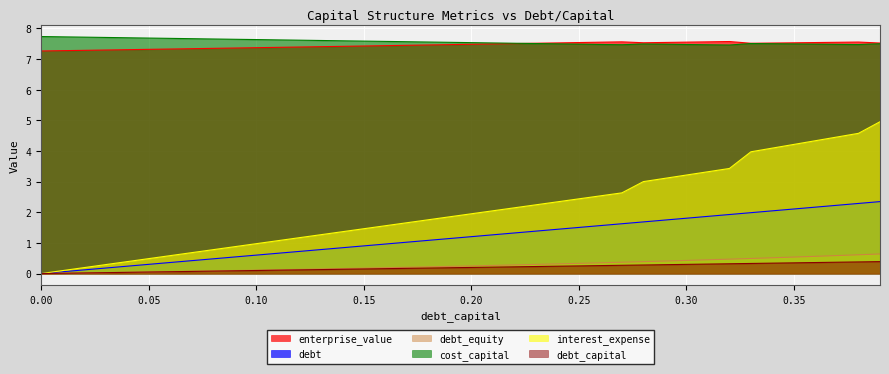

Is the value of enterprise_value at 0.31 greater than the value of interest_expense at 0.38?

Yes